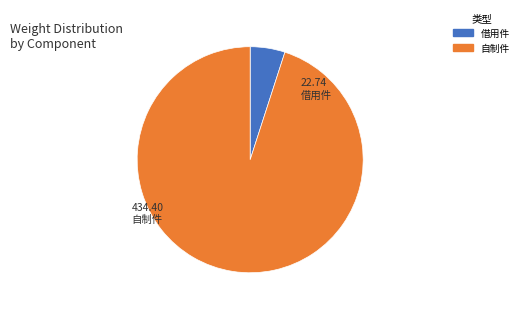

Is there a majority slice in this chart?

Yes